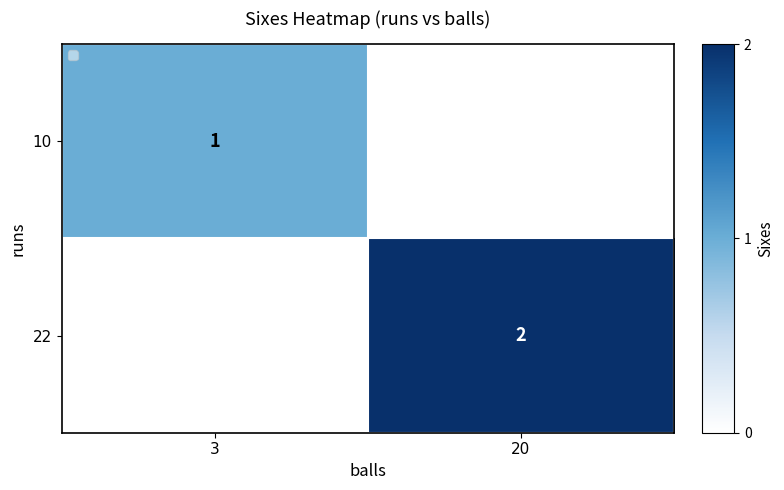

At how many categories does at least one series exceed 0?

2